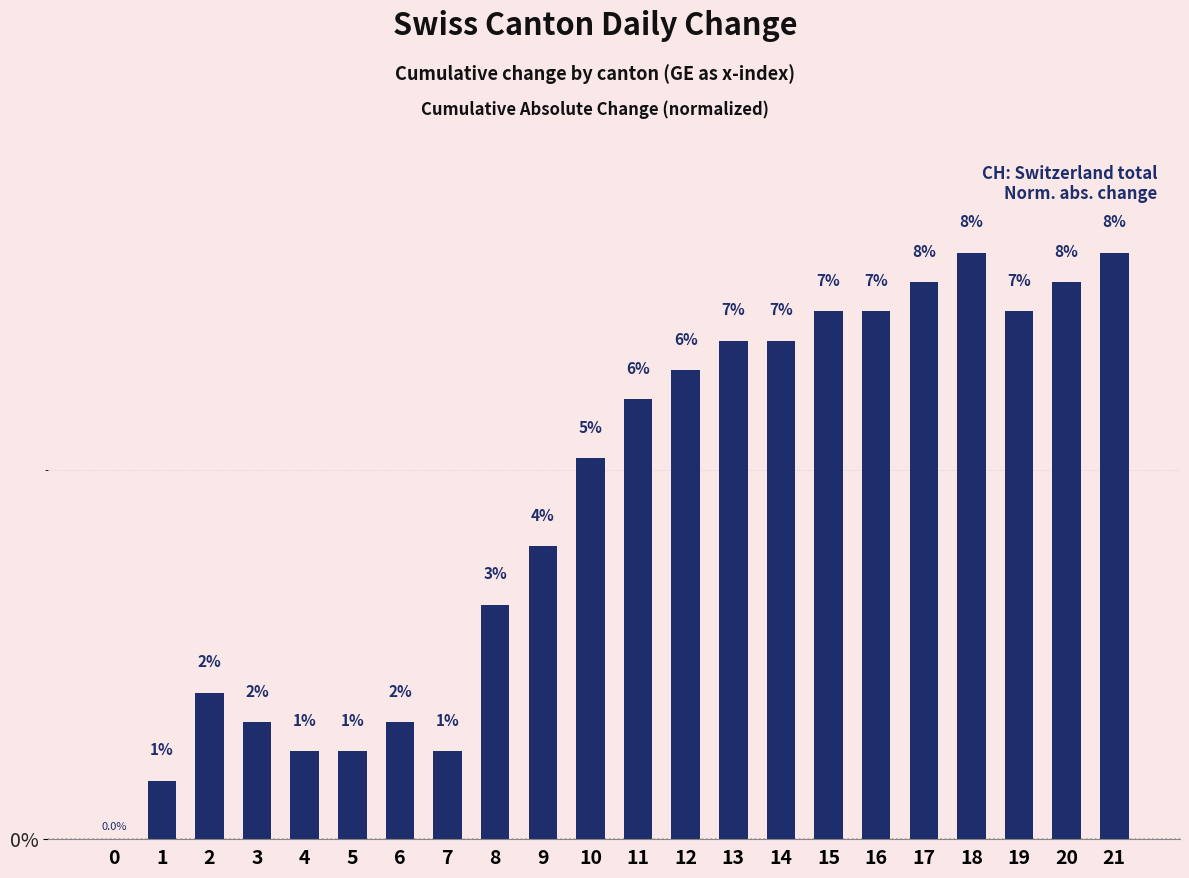

Where does the data first go above 5?

10